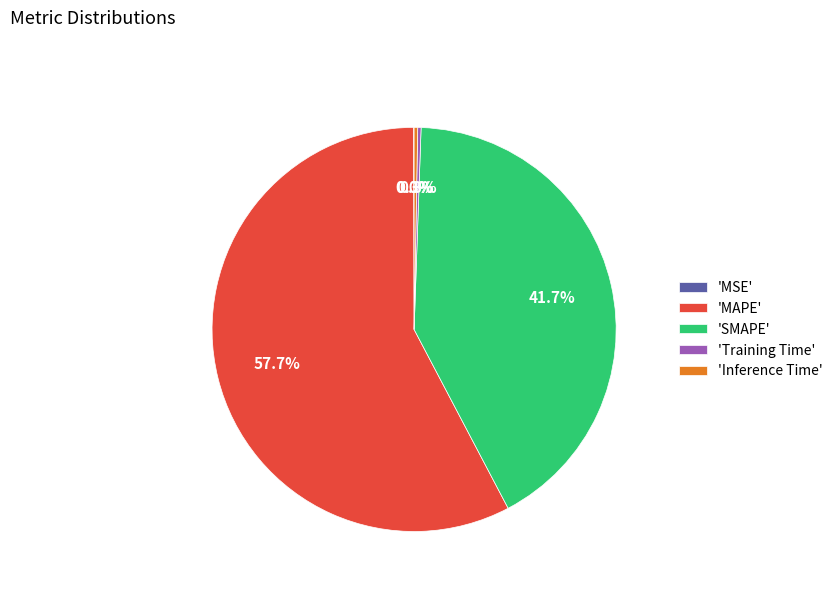

Do 'Inference Time' and 'MAPE' together represent more than half of the pie?

Yes